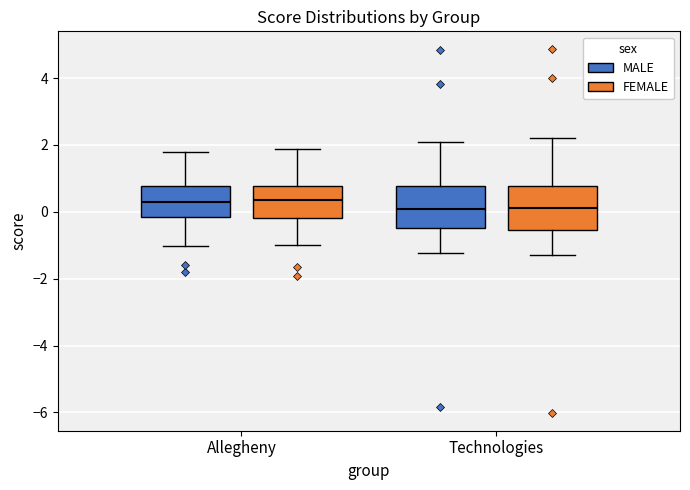

Reading left to right, transcribe this box plot: for each box, give where its median line is, the range the box spans, and where its two whiskers end, as read against the y-axis. The values are not printed on the chart, so give them approximately, as read against the axis.

Allegheny (MALE): median 0.2, box -0.2 to 0.8, whiskers -1.0 to 1.8
Allegheny (FEMALE): median 0.4, box -0.2 to 0.8, whiskers -1.0 to 1.8
Technologies (MALE): median 0.0, box -0.4 to 0.8, whiskers -1.2 to 2.0
Technologies (FEMALE): median 0.2, box -0.6 to 0.8, whiskers -1.2 to 2.2